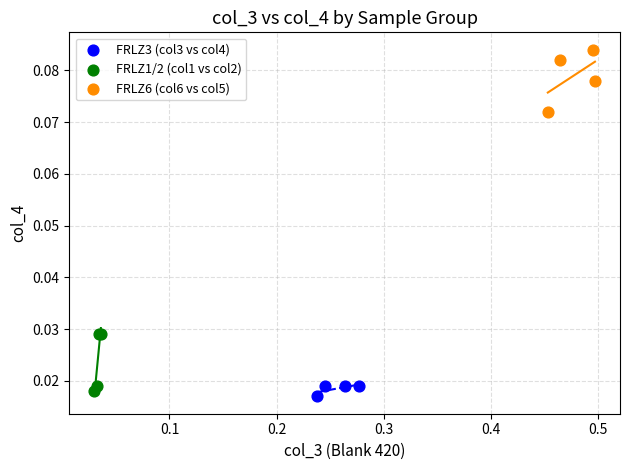

What are all the series names shown in the legend?

FRLZ3 (col3 vs col4), FRLZ1/2 (col1 vs col2), FRLZ6 (col6 vs col5)